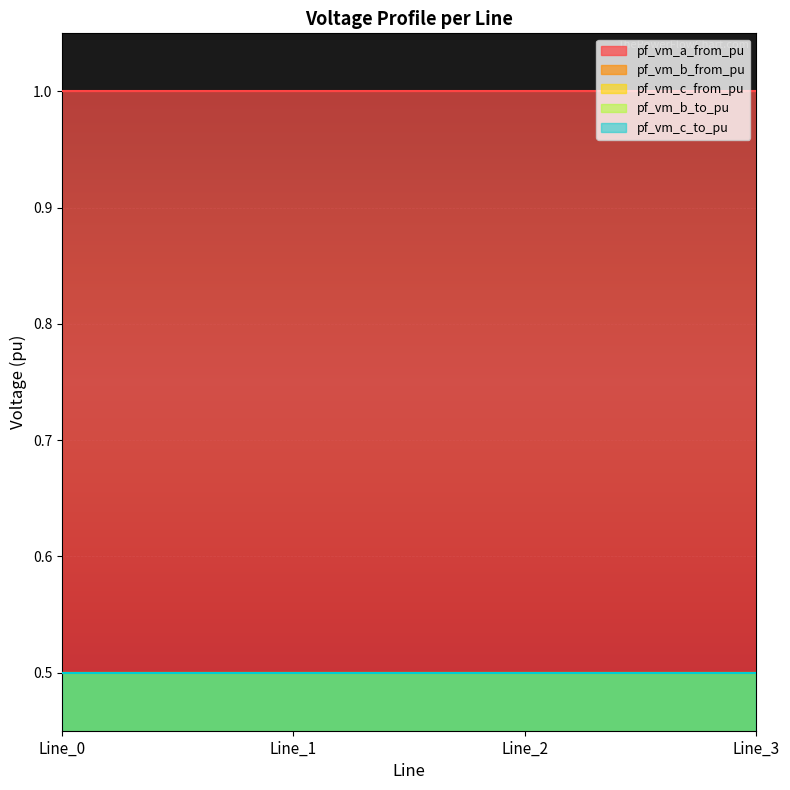

How many times do pf_vm_c_from_pu and pf_vm_c_to_pu cross each other?

1